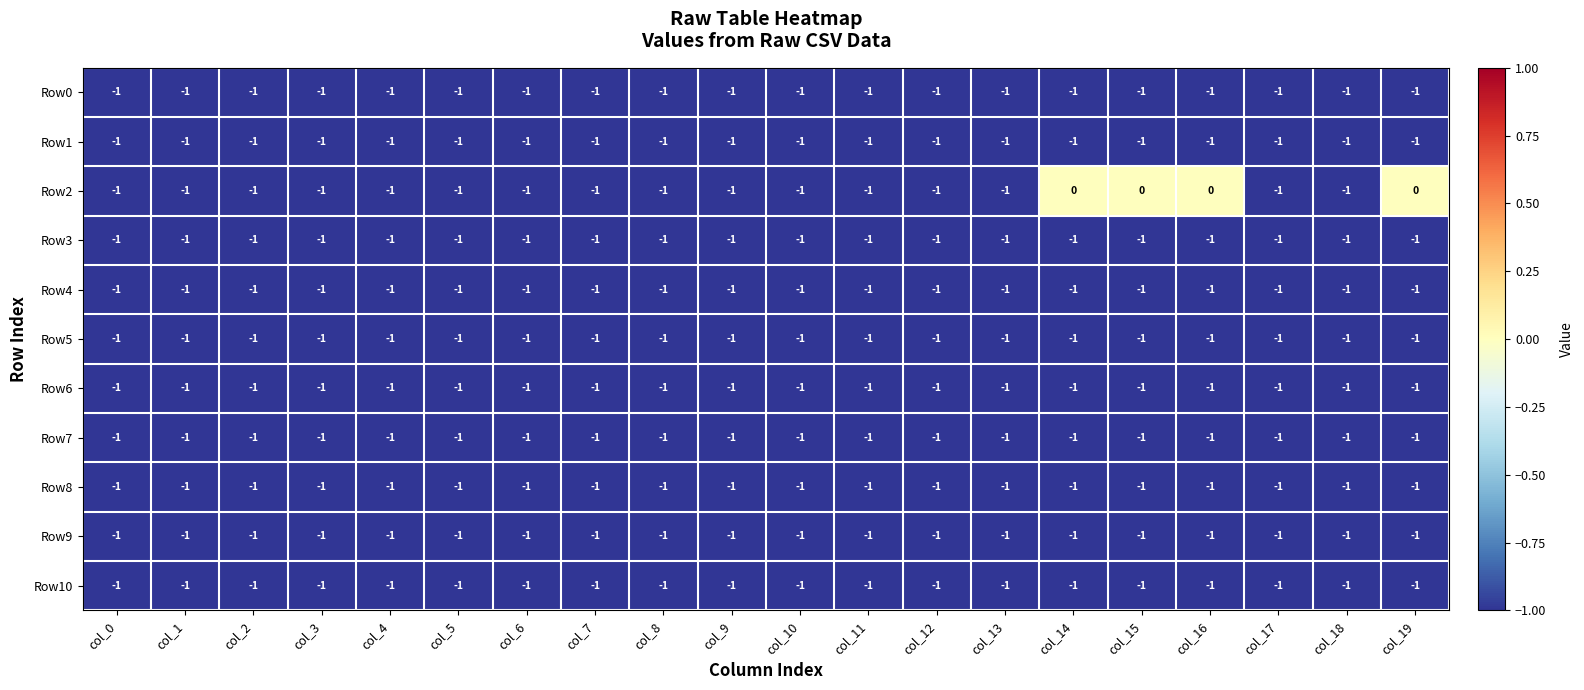

The value of Row0 at col_2 is -1. True or false?

True